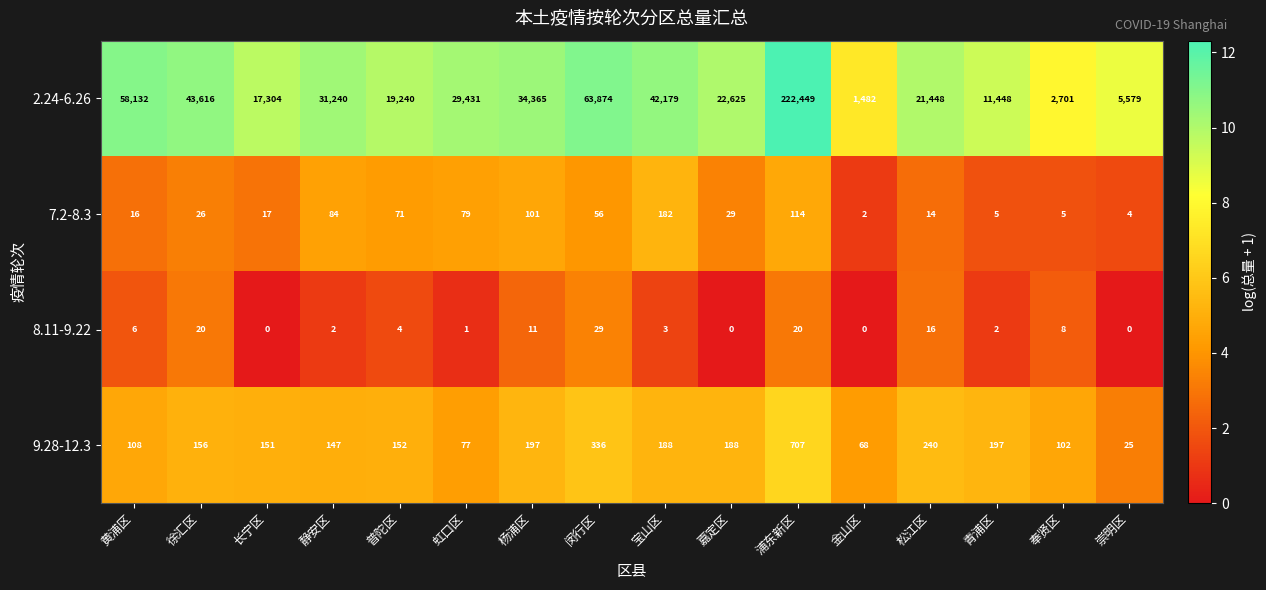

At which category does the chart reach its peak across all series?

浦东新区